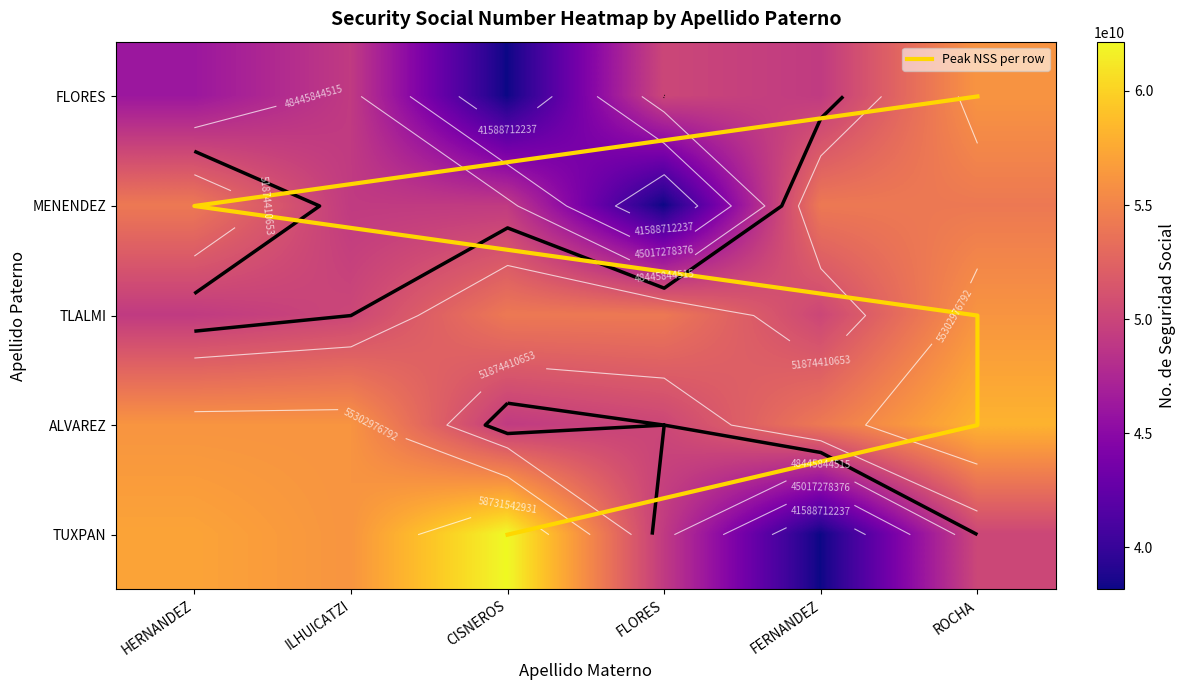

How many data points in MENENDEZ are less than 54160049851?

3